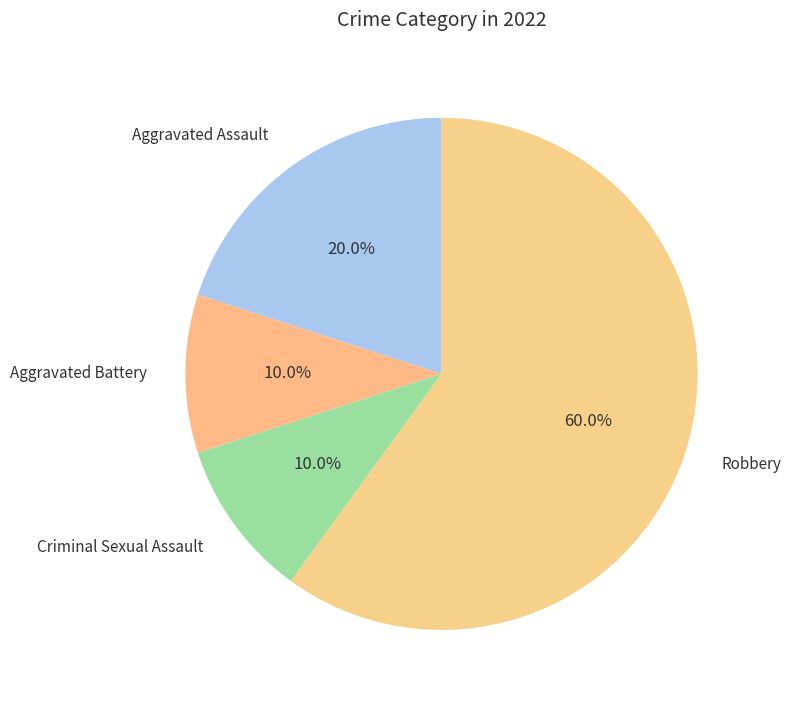

Which slice is the largest?

Robbery